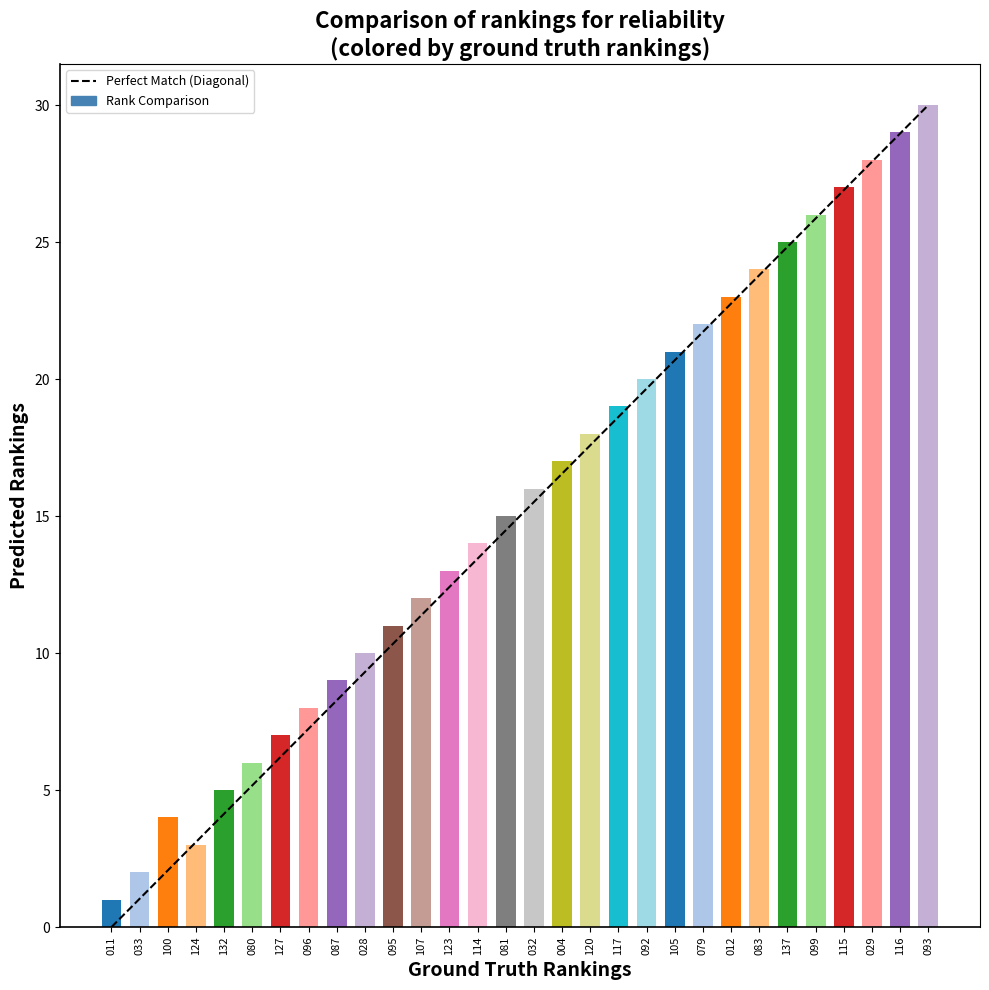

What is the approximate value at 087?

9